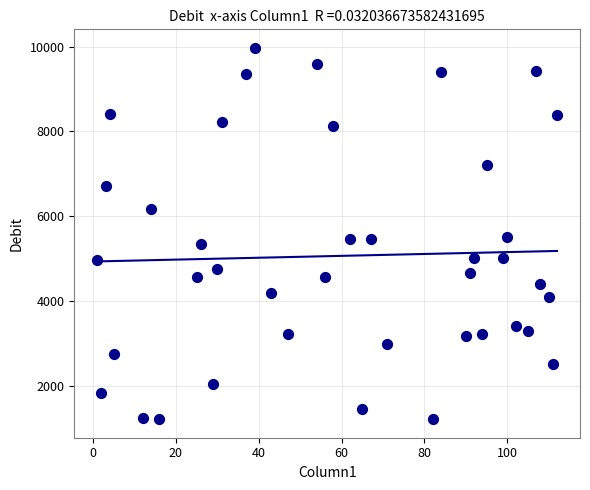

What is the range of Y values (max minus min)?

8762.0